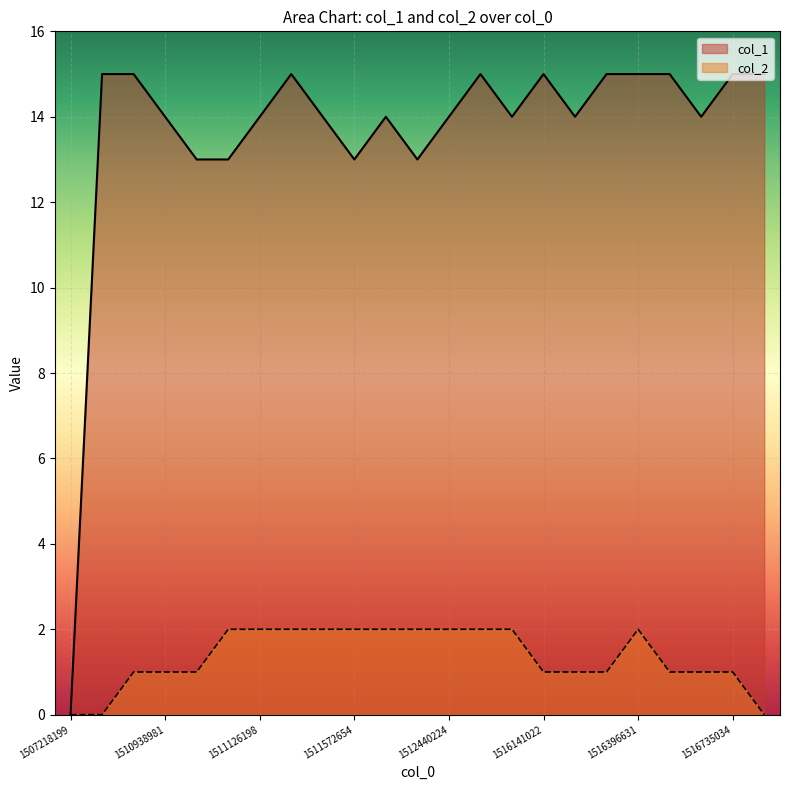

Is it true that col_2 equals -1 at 22?

False